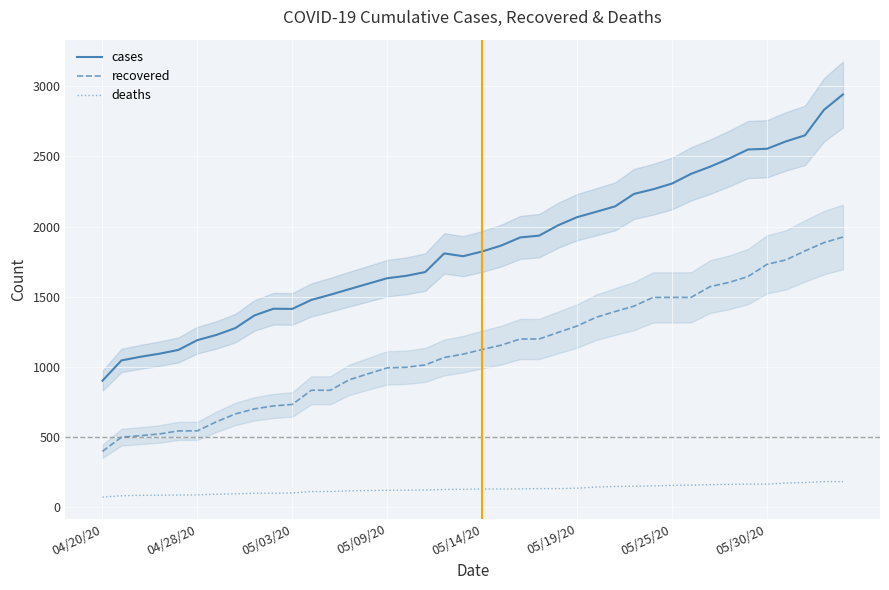

What is the value of the recovered point at the 29th from the left?

1432